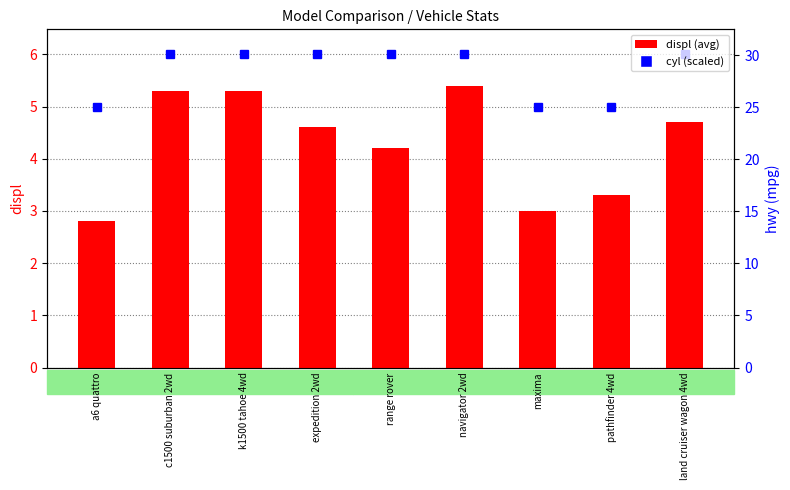

What is the sum of all values?

38.6